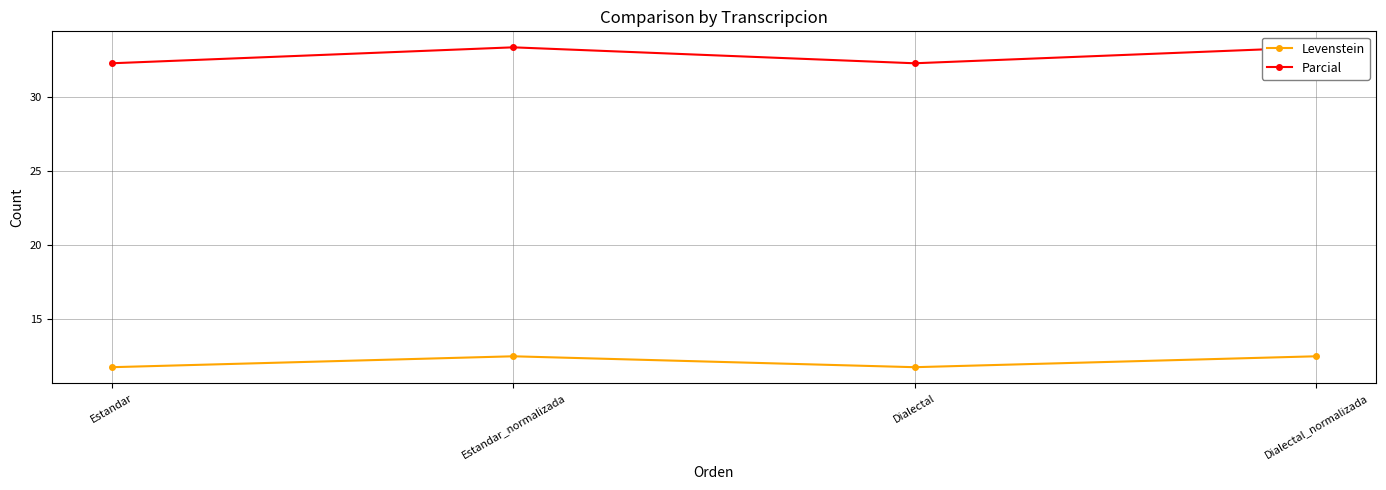

True or false: Parcial and Levenstein cross at least once.

False